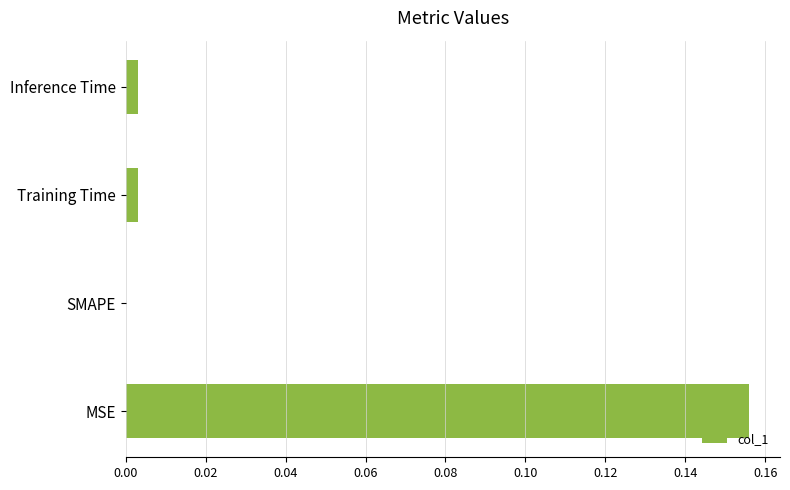

The value at Training Time is 0.0. True or false?

True